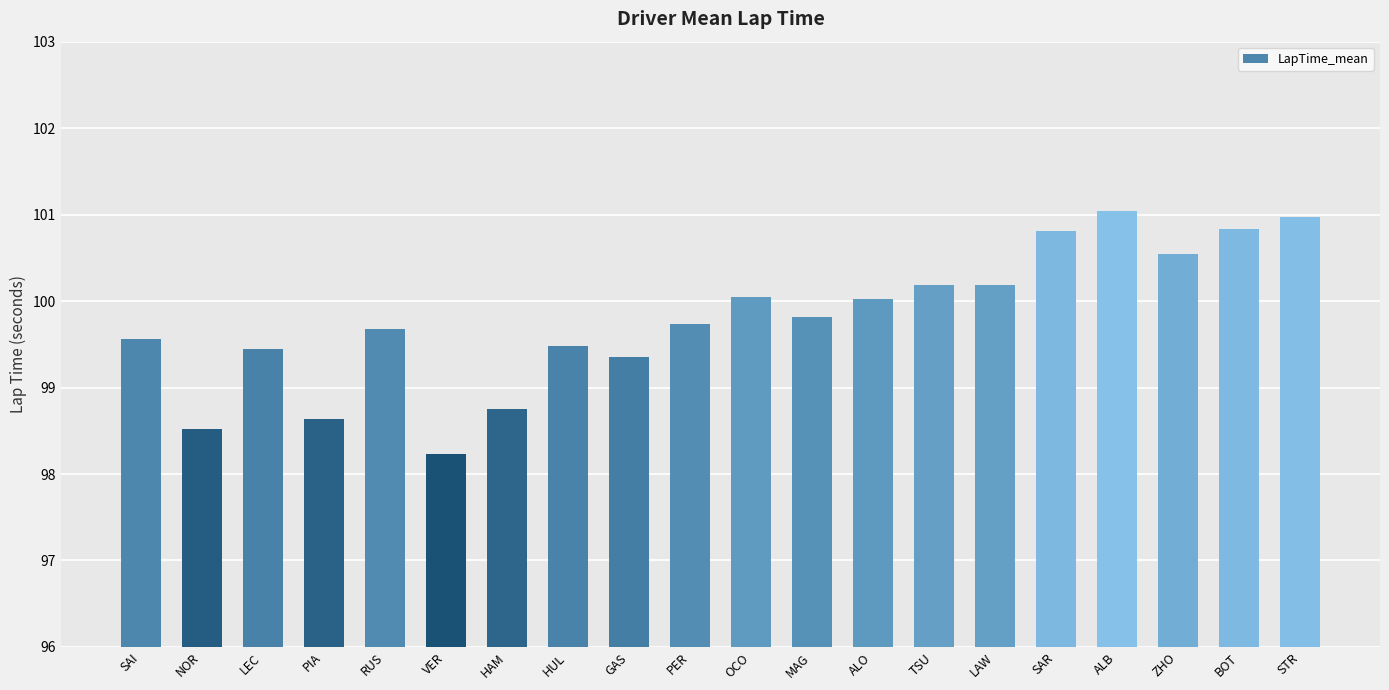

At which label does the data first exceed 99?

SAI